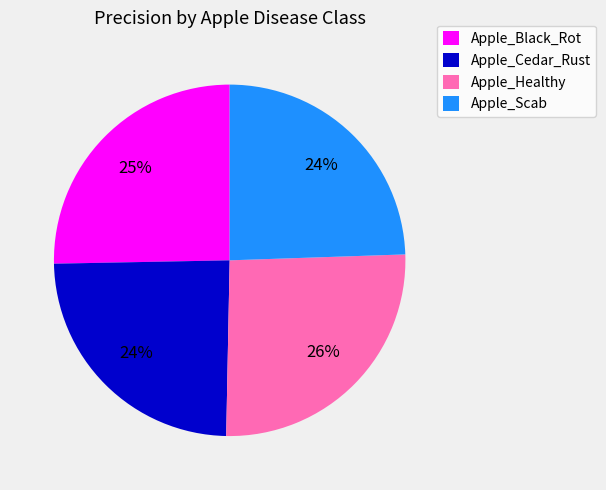

Combined, do Apple_Cedar_Rust and Apple_Scab account for over 50%?

No